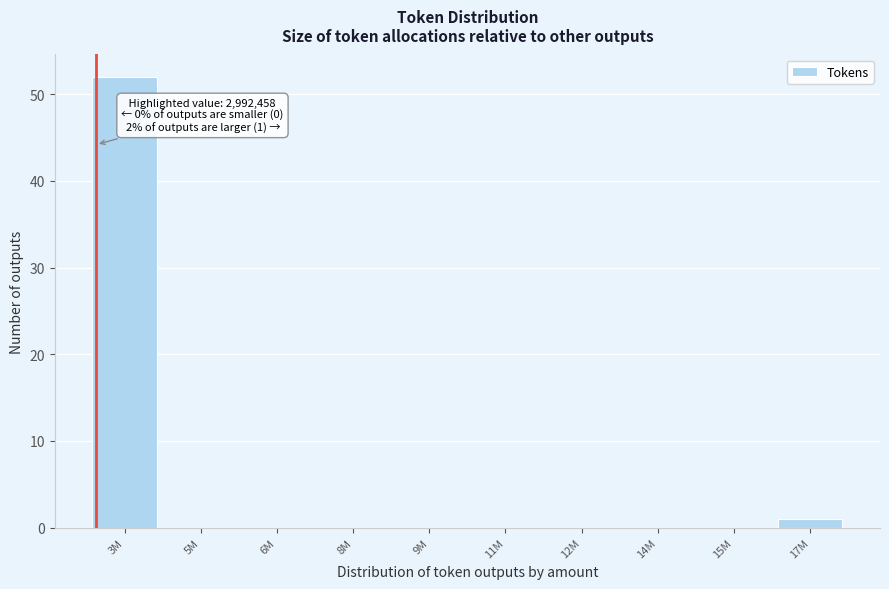

At which category does the chart reach its peak across all series?

3M